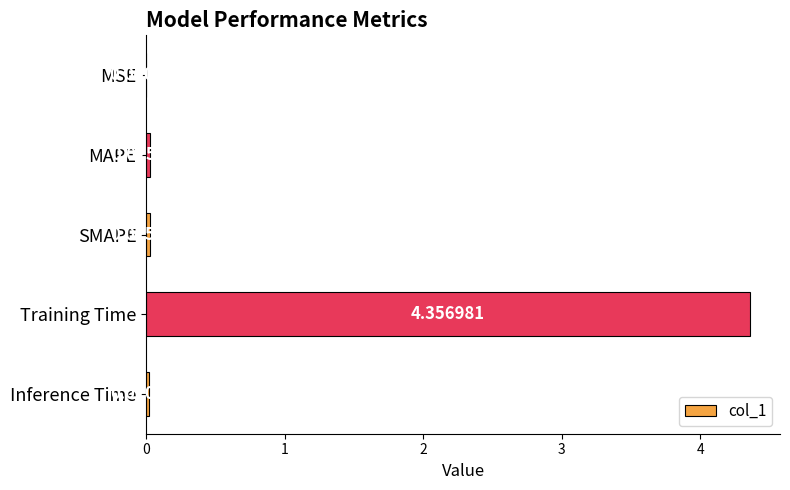

Which has a higher value, Inference Time or Training Time?

Training Time